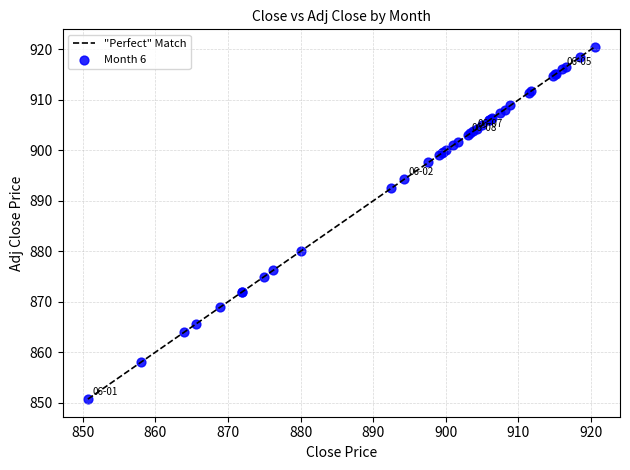

What Y value in the scatter plot is closest to 885?

880.0